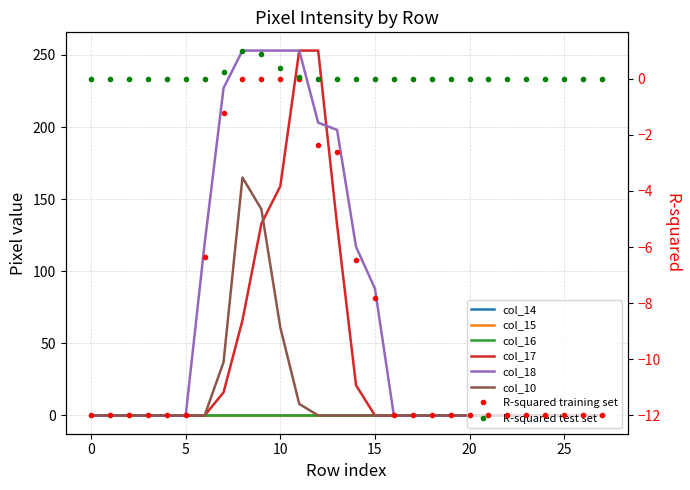

Rank the series by their average value, from highest to lowest.

col_18, col_17, col_10